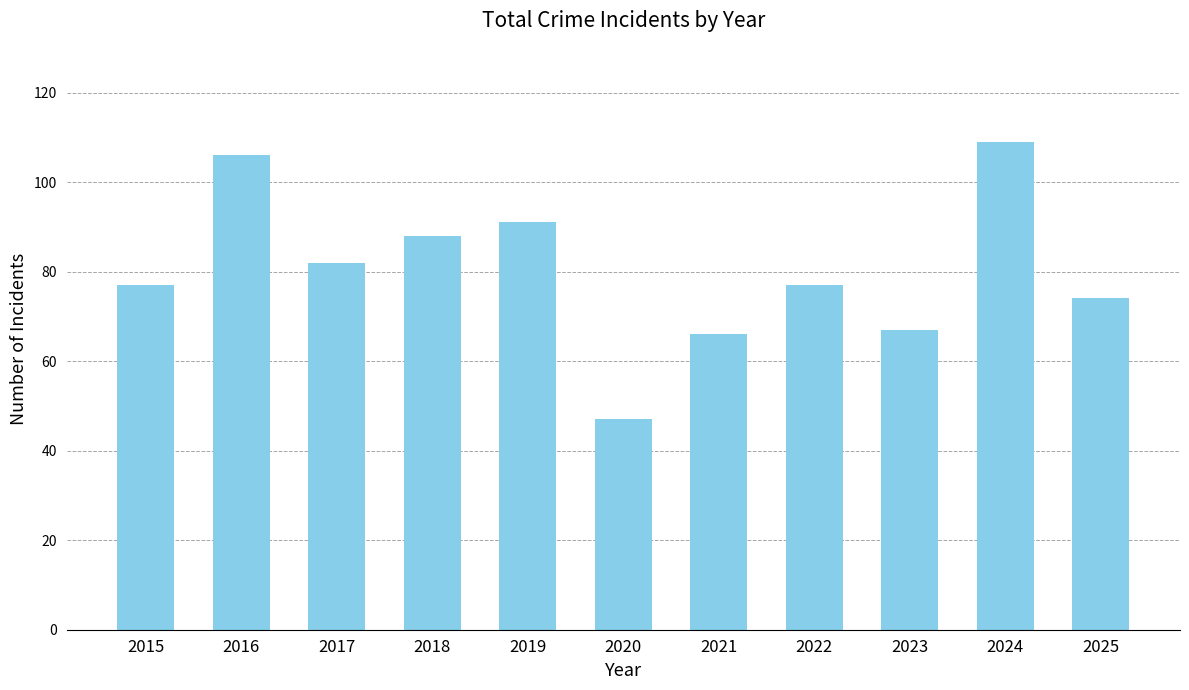

What is the approximate value at 2021?

66